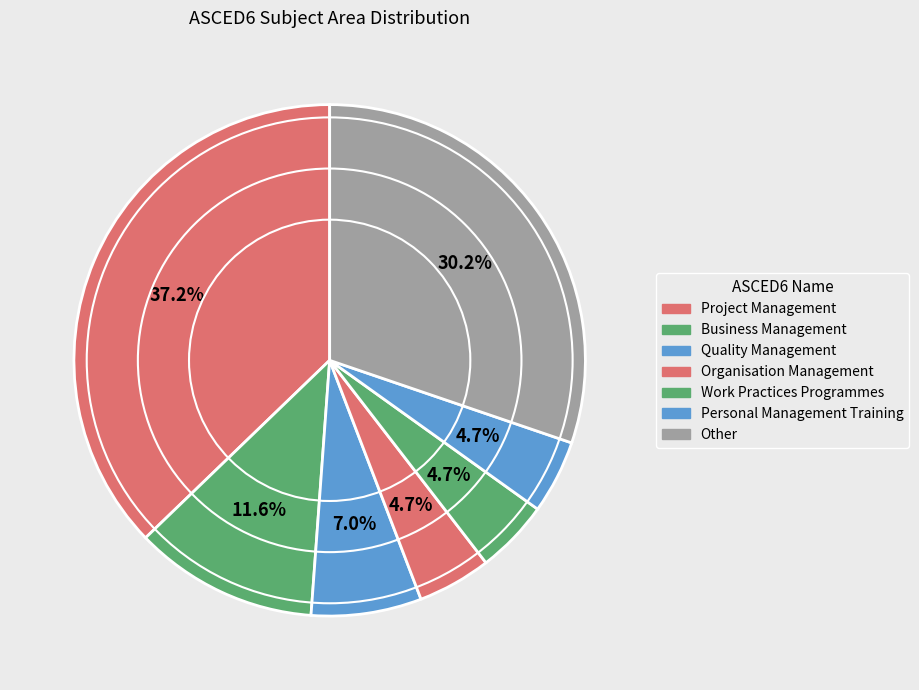

How many segments does this pie chart have?

7